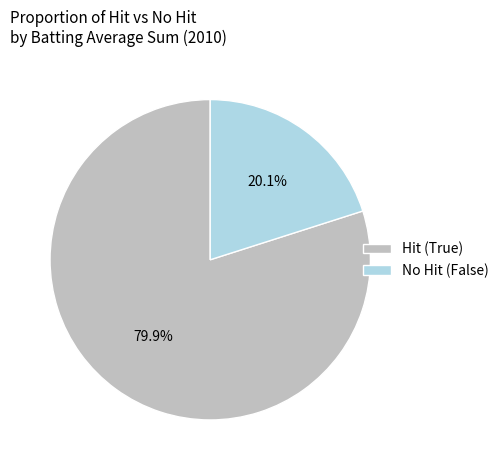

Which category has the smallest portion of the pie?

No Hit (False)